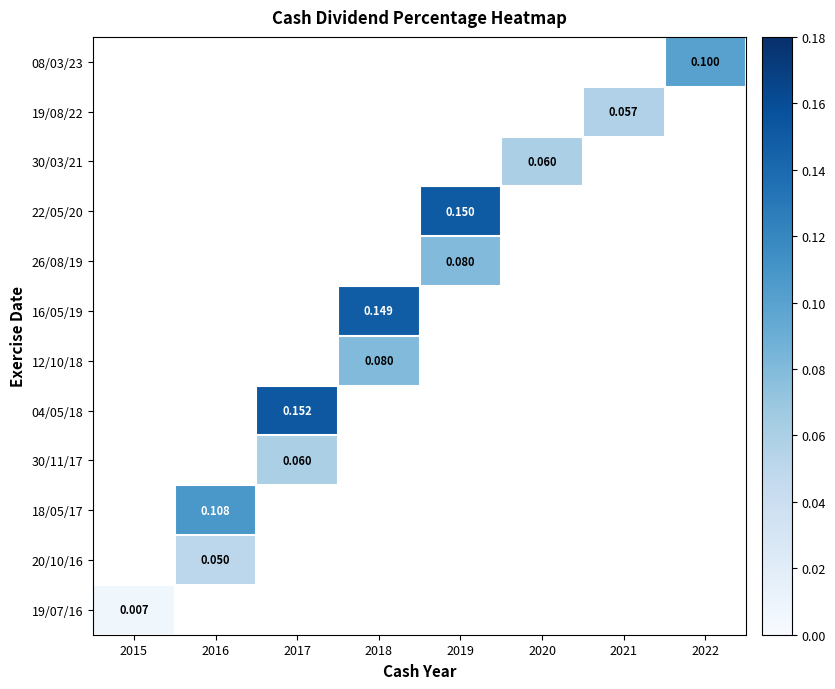

Between 2015 and 2018, which is larger?

2018